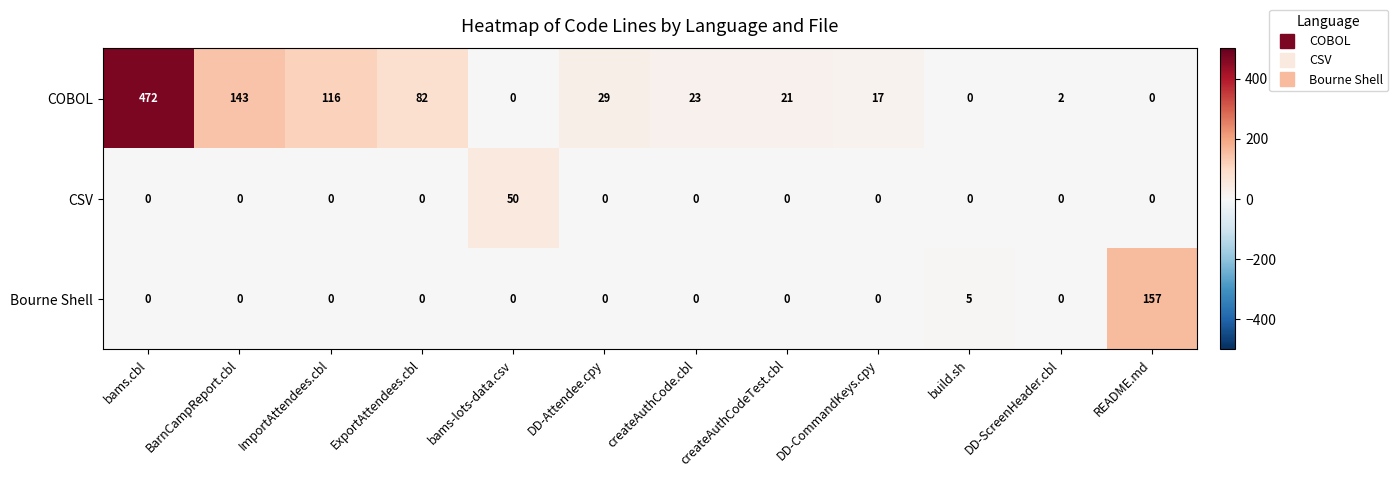

Is it true that CSV equals 0 at DD-CommandKeys.cpy?

True